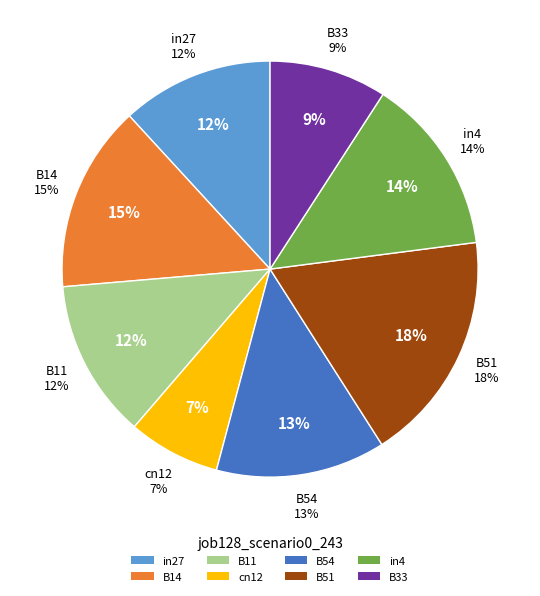

How much of the chart is everything except B33?

90.9%